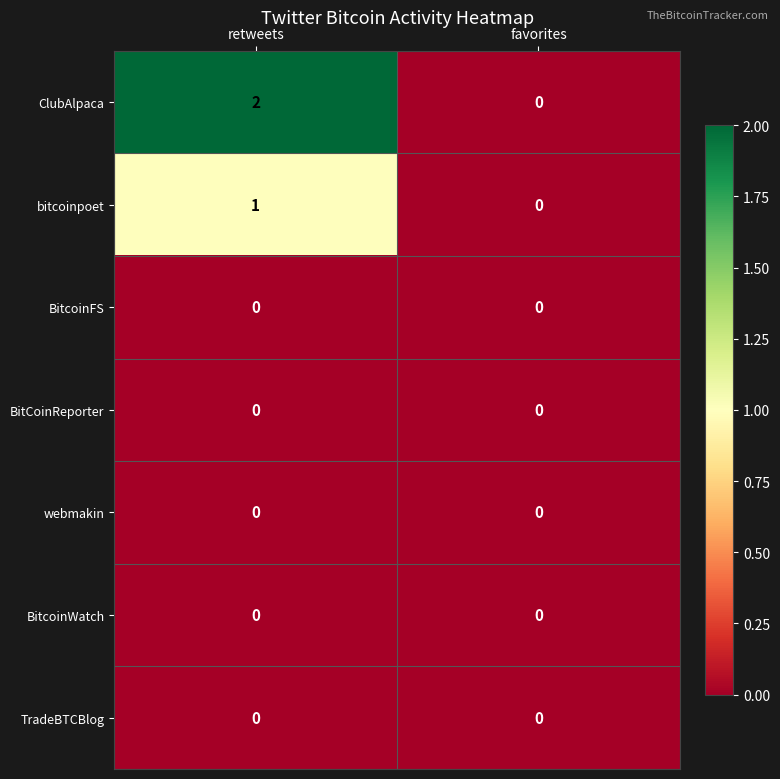

The value of webmakin at favorites is 0. True or false?

True